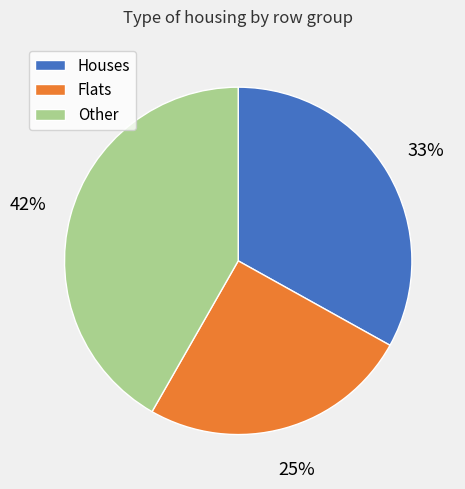

Which has a higher value, Houses or Other?

Other